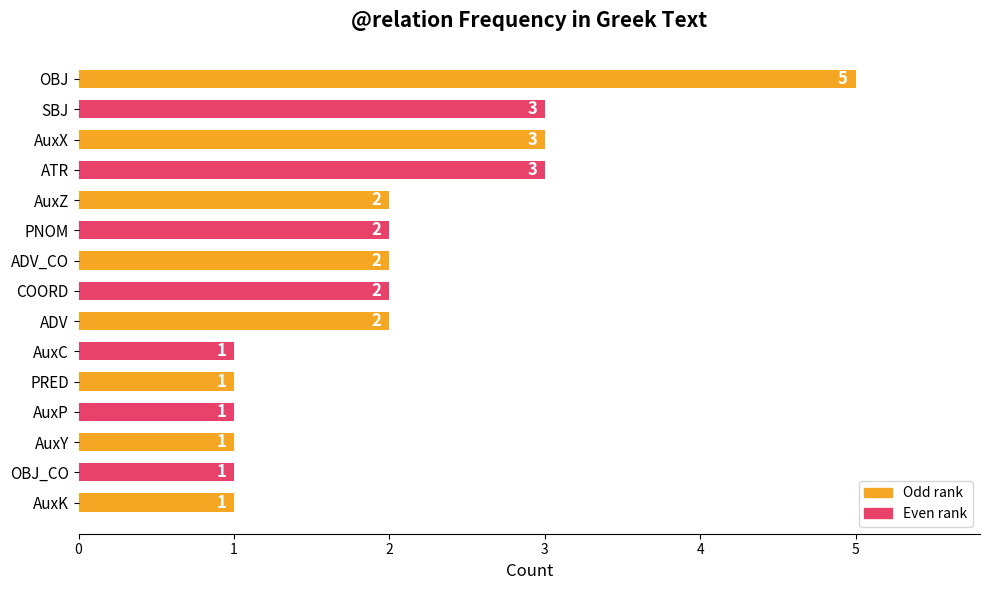

Reading top to bottom, extract all data points from this chart.

5	3	3	3	2	2	2	2	2	1	1	1	1	1	1